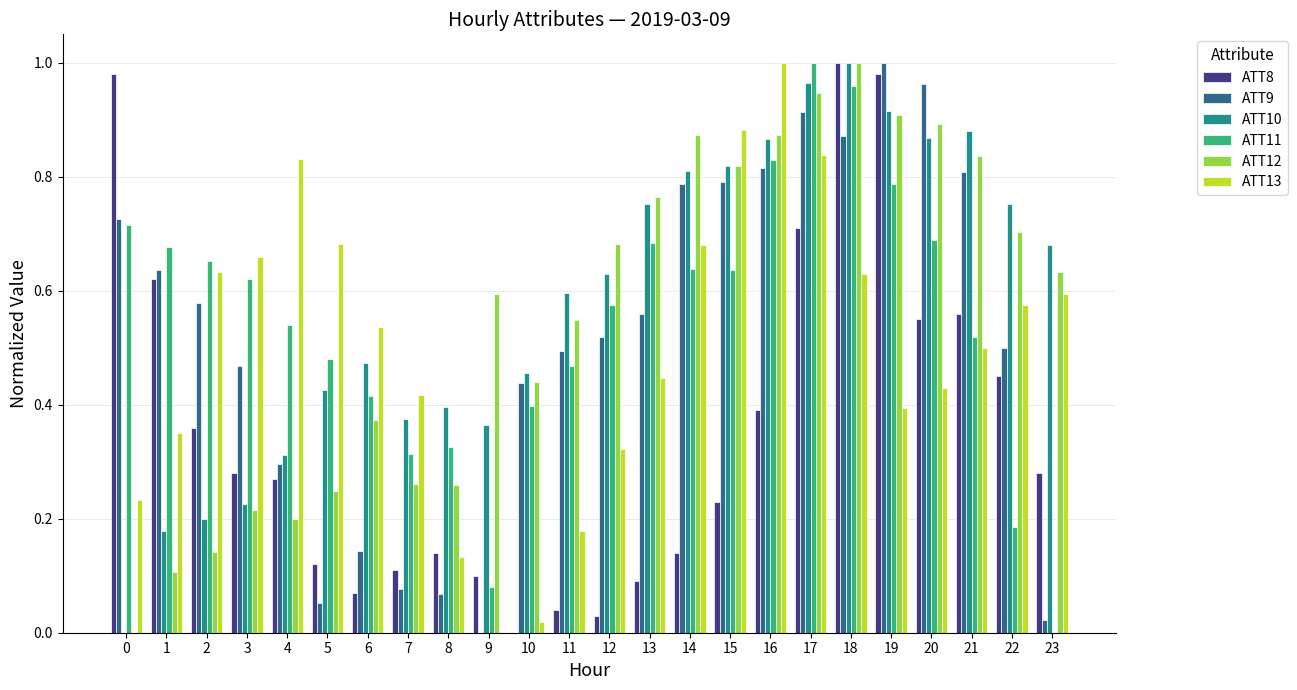

The ATT9 series shows 1.0 at 19. True or false?

True